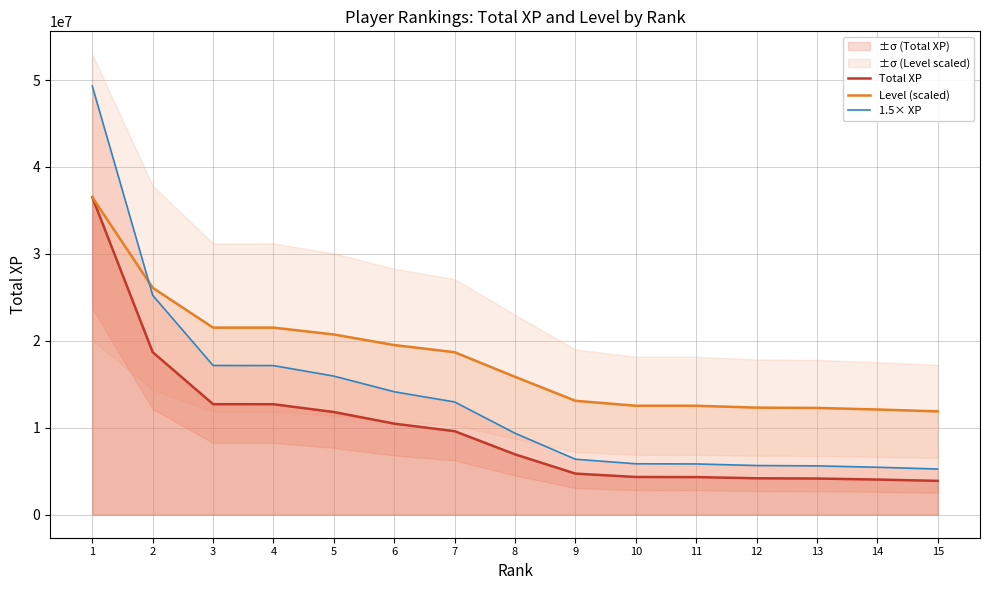

Reading left to right, transcribe all the data shown in this chart.

Total XP: 36517702.0	18693858.0	12715667.0	12706222.0	11810069.0	10474169.0	9606776.0	6941395.0	4727800.0	4339095.0	4325631.0	4190612.0	4160962.0	4044489.0	3892494.0
Level (scaled): 36517702.0	26099416.4	21516802.8	21516802.8	20729166.1	19511909.4	18688471.0	15860139.2	13103410.7	12530584.0	12530584.0	12315774.0	12279972.3	12100964.0	11886154.0
1.5× XP: 49298897.7	25236708.3	17166150.5	17153399.7	15943593.2	14140128.2	12969147.6	9370883.2	6382530.0	5857778.2	5839601.9	5657326.2	5617298.7	5460060.2	5254866.9